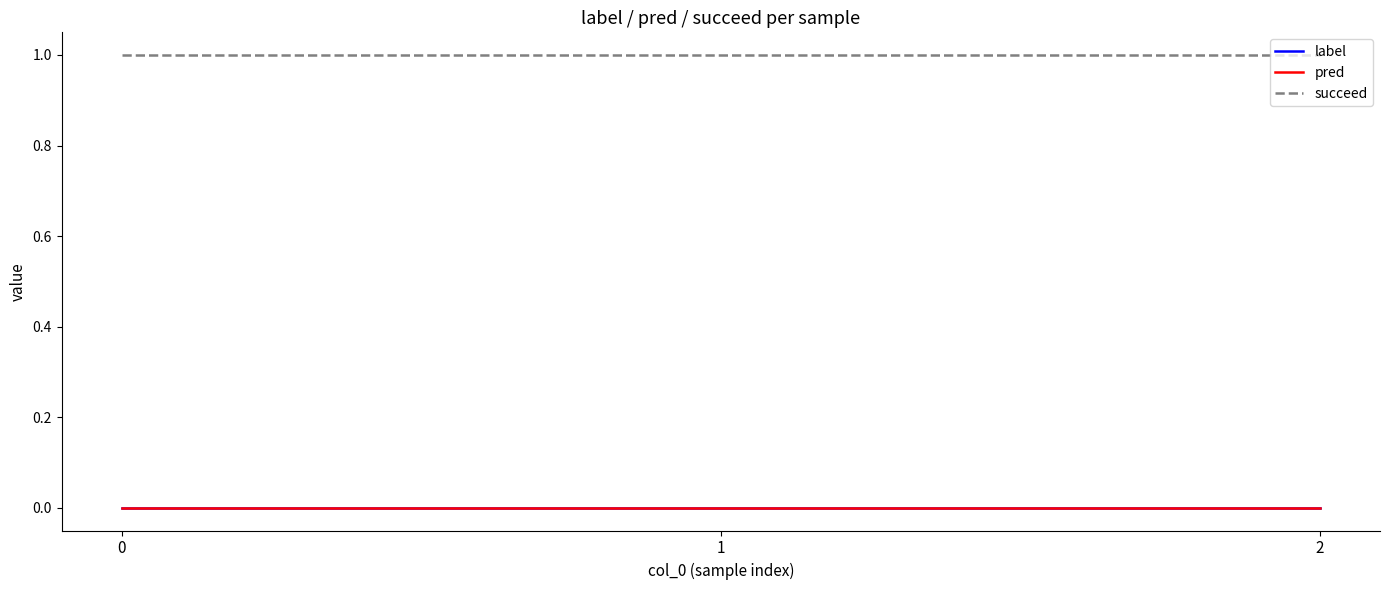

Is this an area chart (filled region under the line)?

No